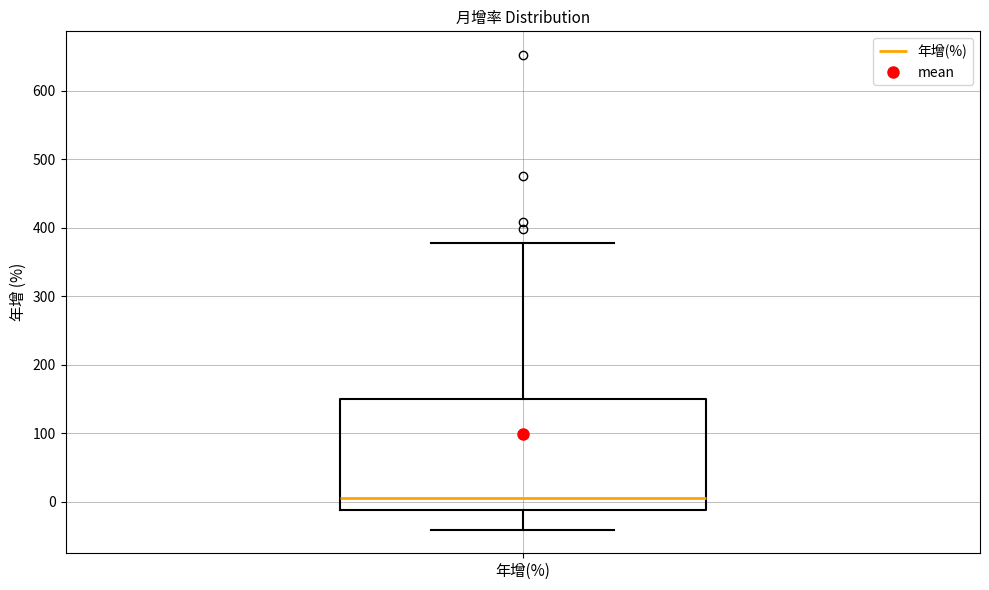

Transcribe this box plot: give where the median line is, the range the box spans, and where the two whiskers end, as read against the y-axis. The values are not printed on the chart, so give them approximately, as read against the axis.

median 10, box -10 to 150, whiskers -40 to 380